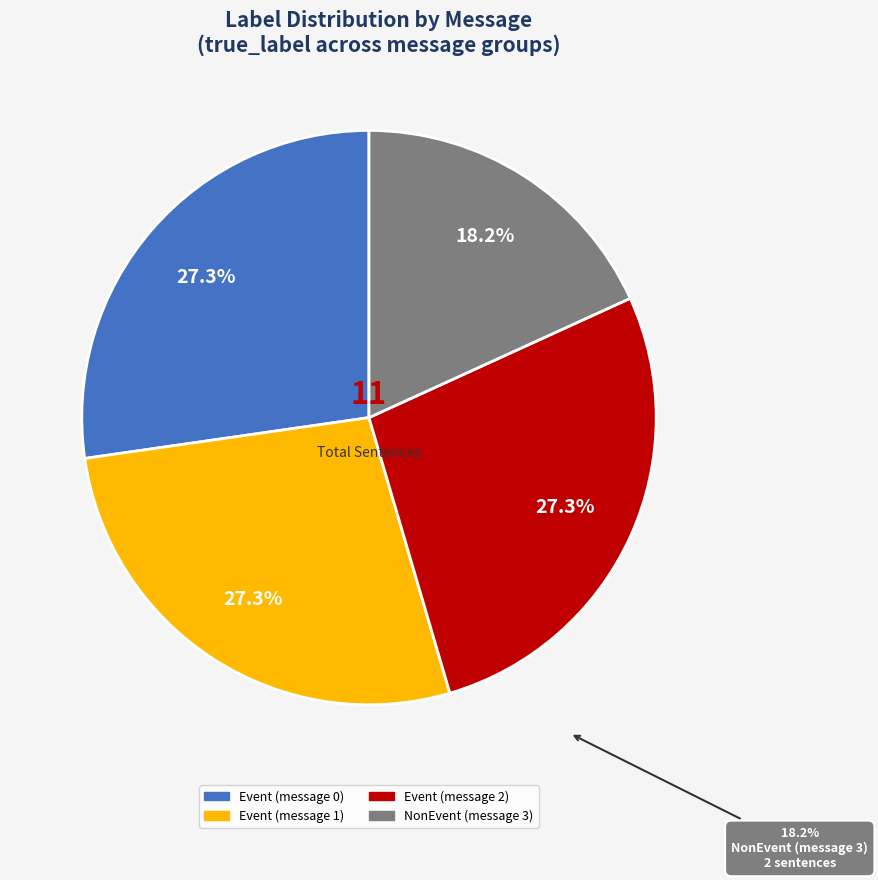

The Event (message 1) slice represents 27% of the pie. True or false?

True